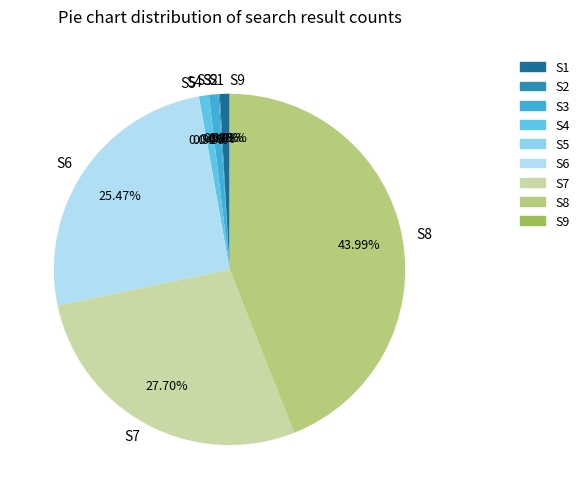

What is the ratio of the value at S8 to the value at S7?

1.6